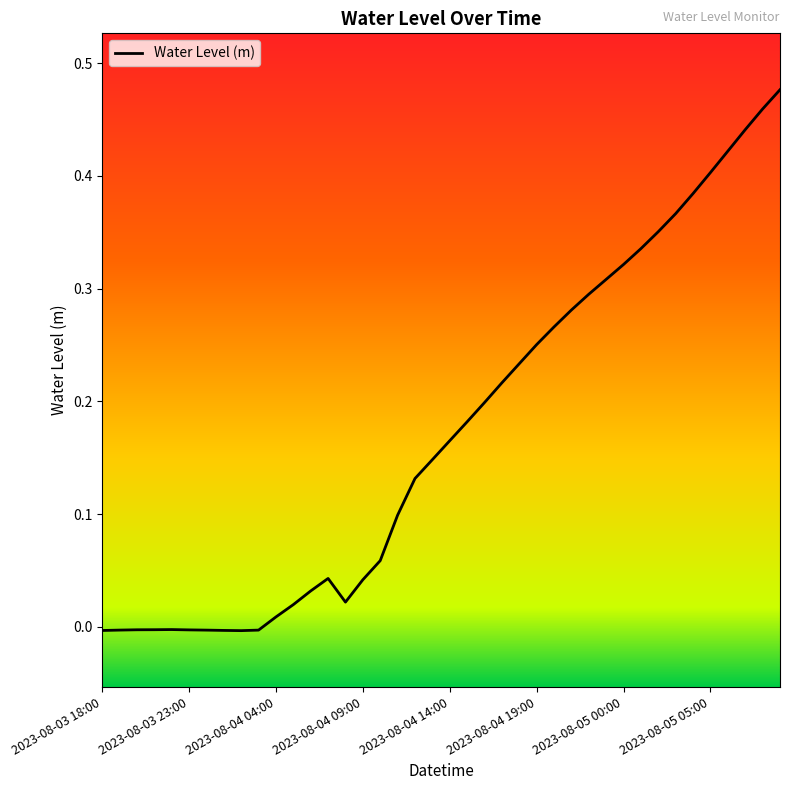

Does the chart display data point markers on the line(s)?

No